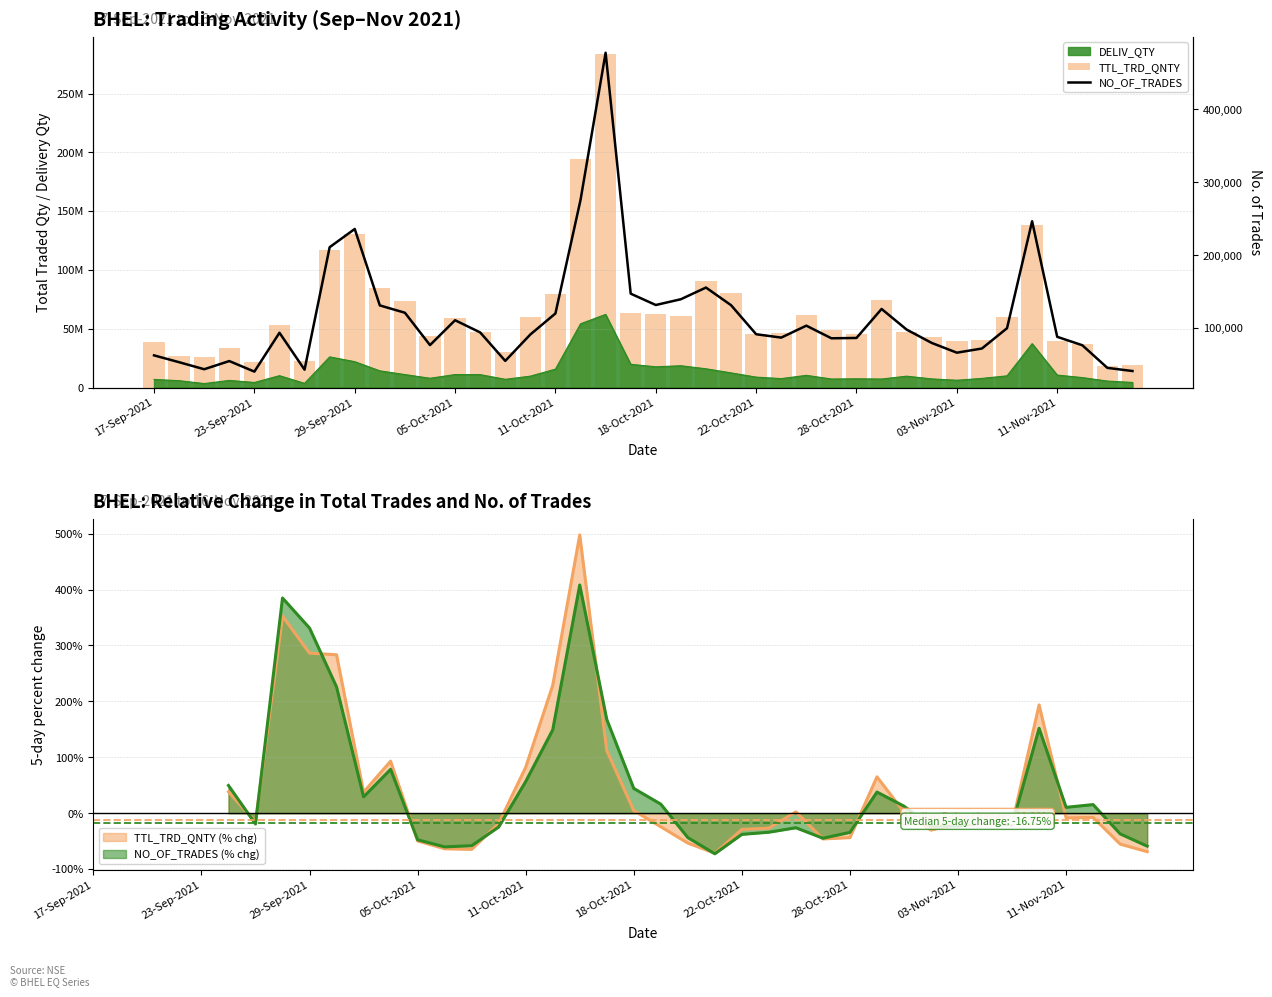

Rank the series by their maximum value, from lowest to highest.

NO_OF_TRADES, TTL_TRD_QNTY